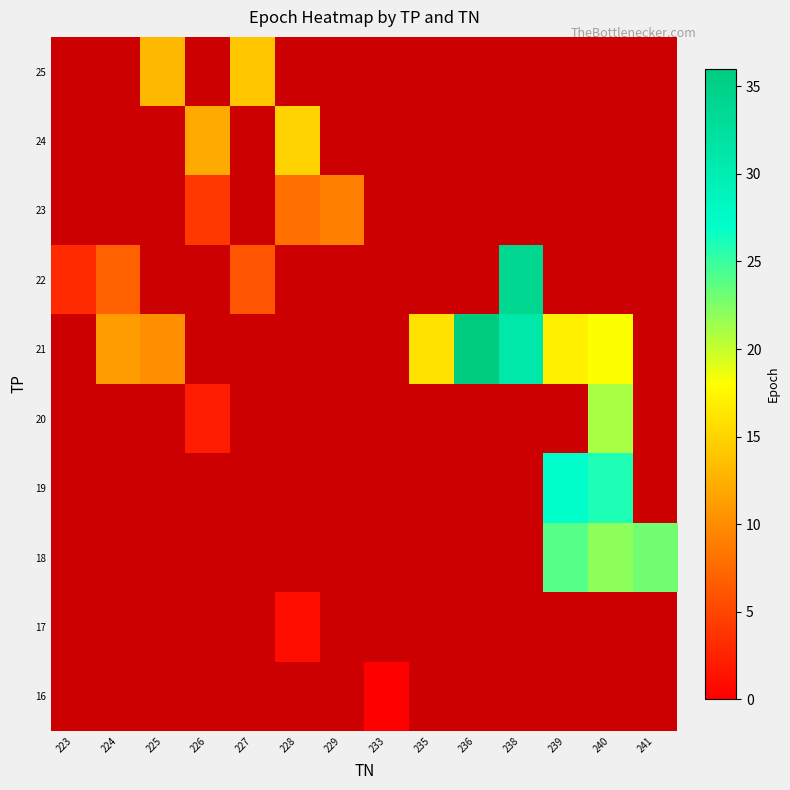

Rank the series at 240 from highest to lowest value.

19, 20, 21, 22, 23, 24, 25, 16, 17, 18